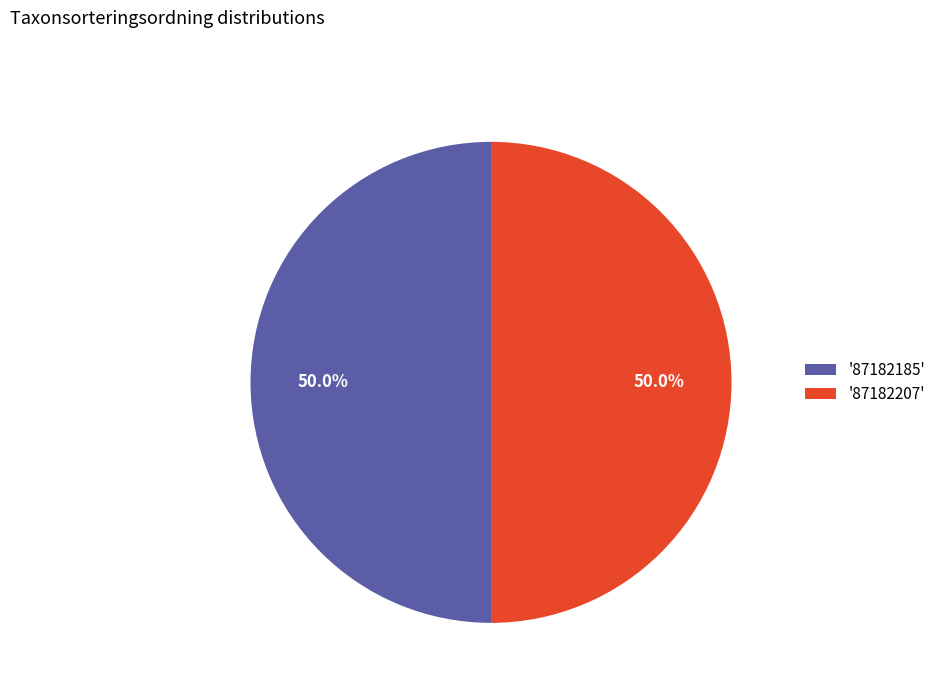

Count the number of slices in the pie.

2